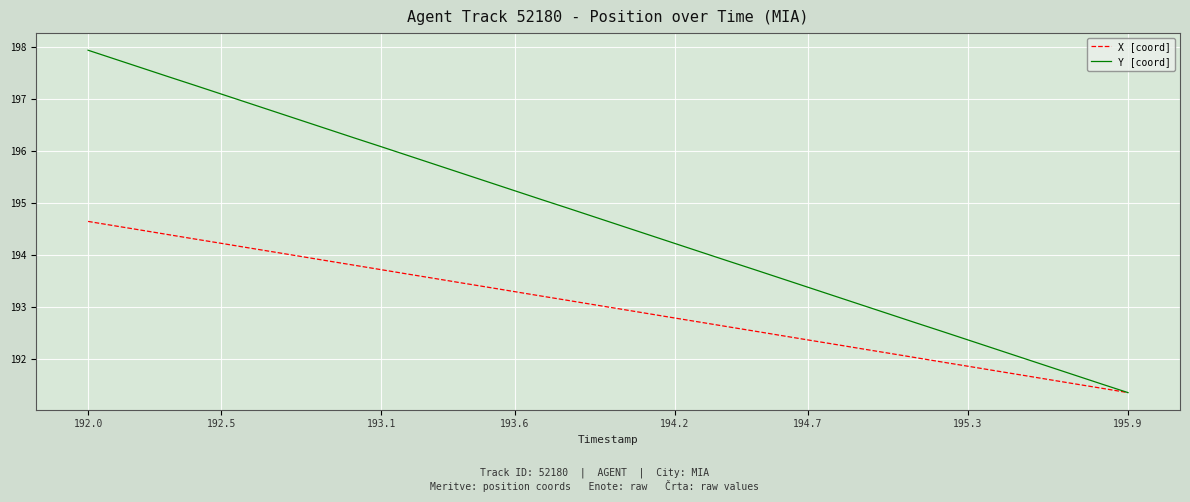

Which series has the largest total across all categories?

Y [coord]